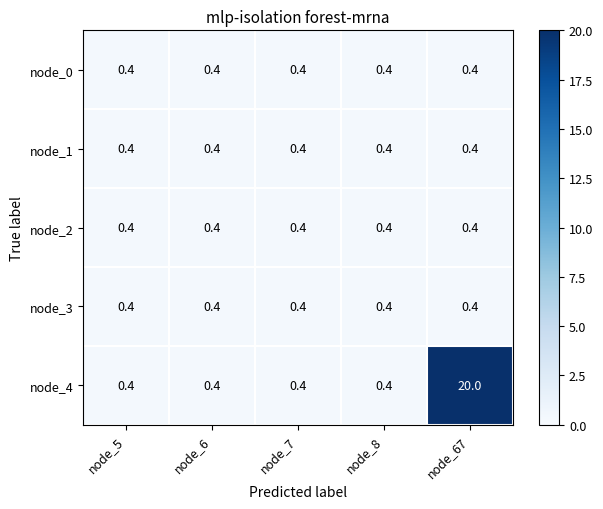

The node_1 series shows 0.4 at node_6. True or false?

True